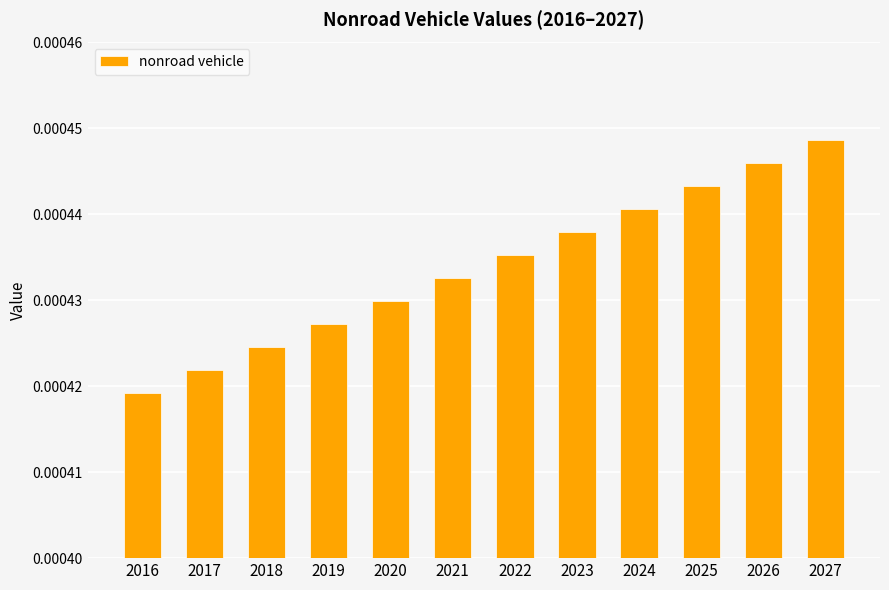

Where is the data nearest to the value 0?

2016